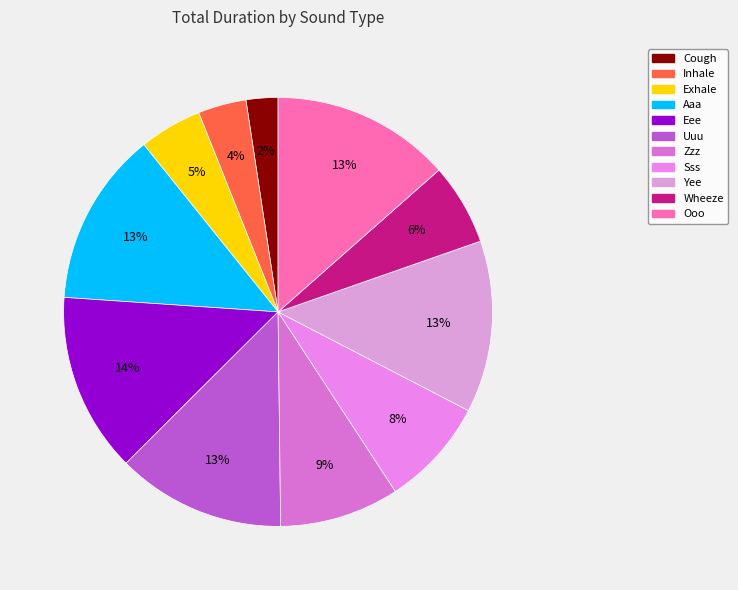

Which slice is the smallest?

Cough